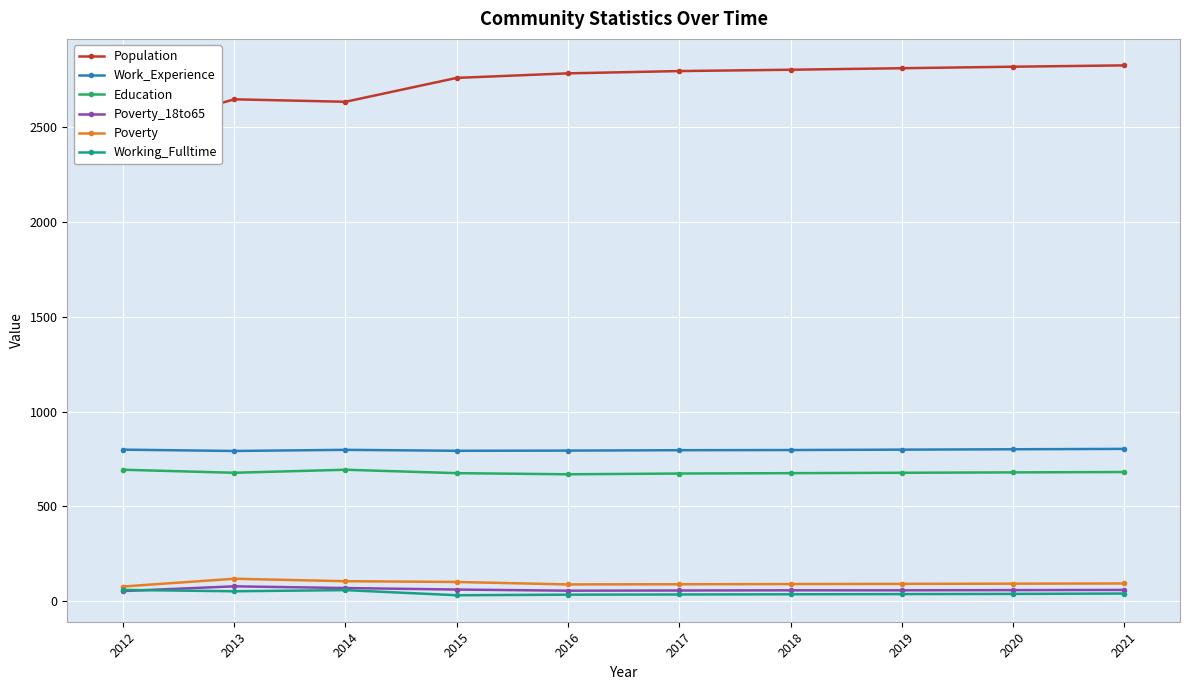

In Population, how many points are higher than both neighbors (excluding endpoints)?

1